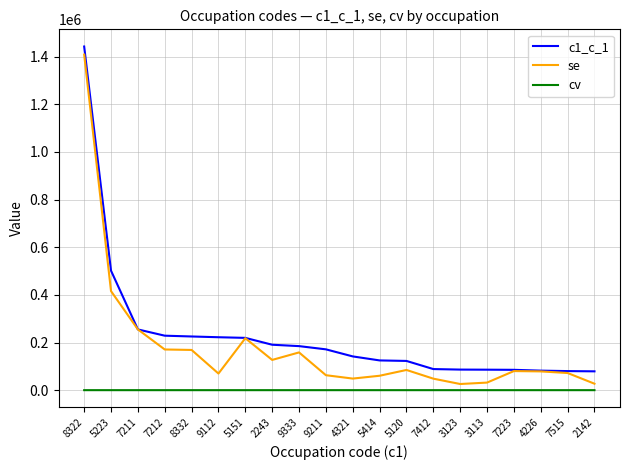

List the series in order of their overall mean, highest first.

c1_c_1, se, cv